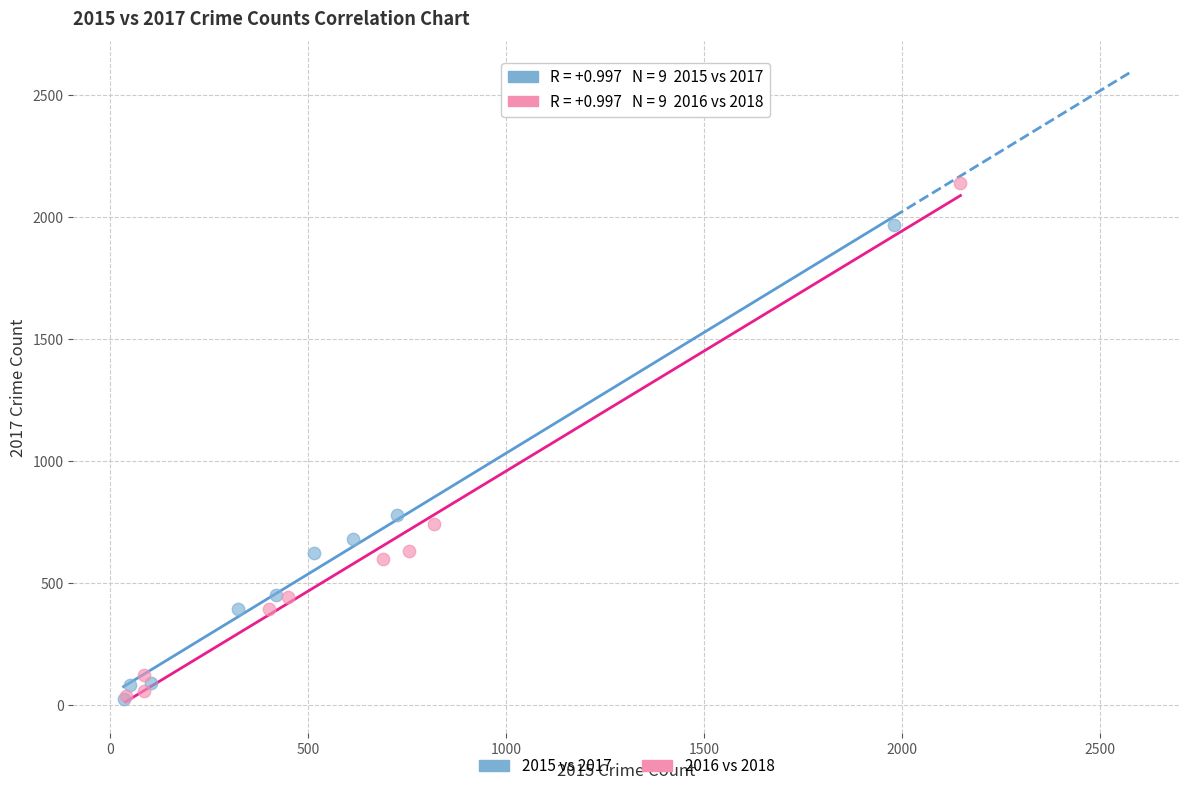

Which series reaches the maximum Y coordinate?

2016 vs 2018